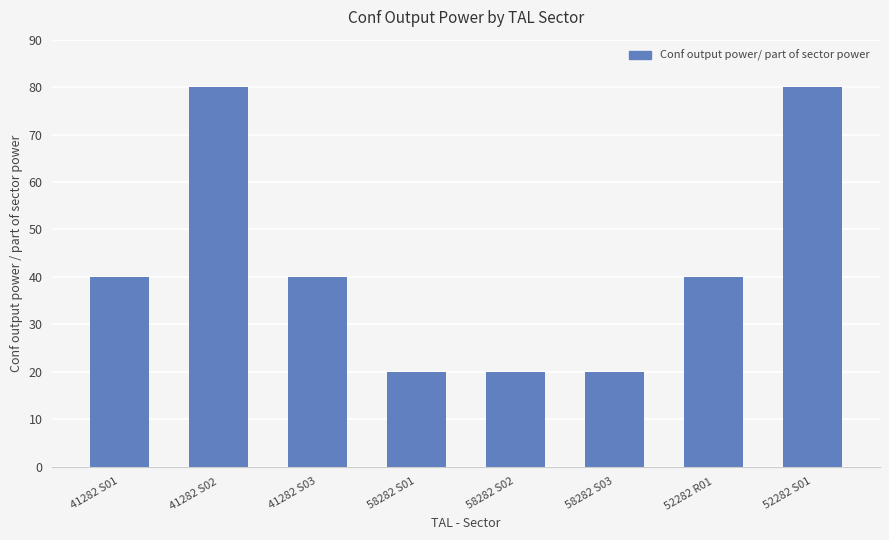

True or false: the data shows 17 at 41282 S03.

False